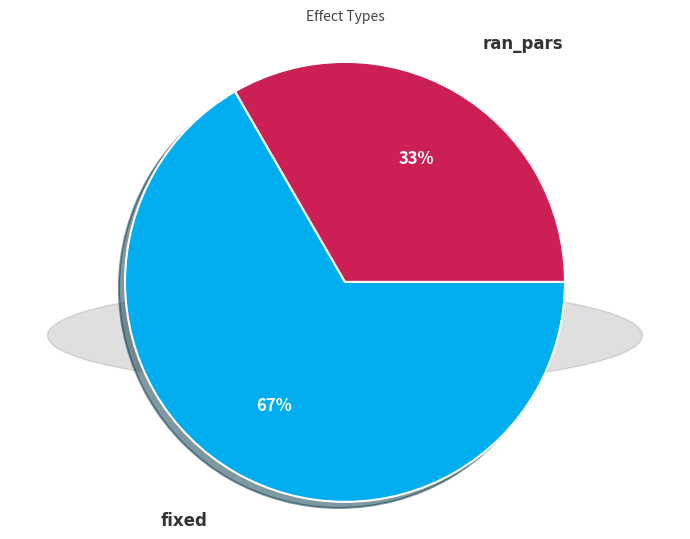

Is there any slice that represents more than half of the pie?

Yes